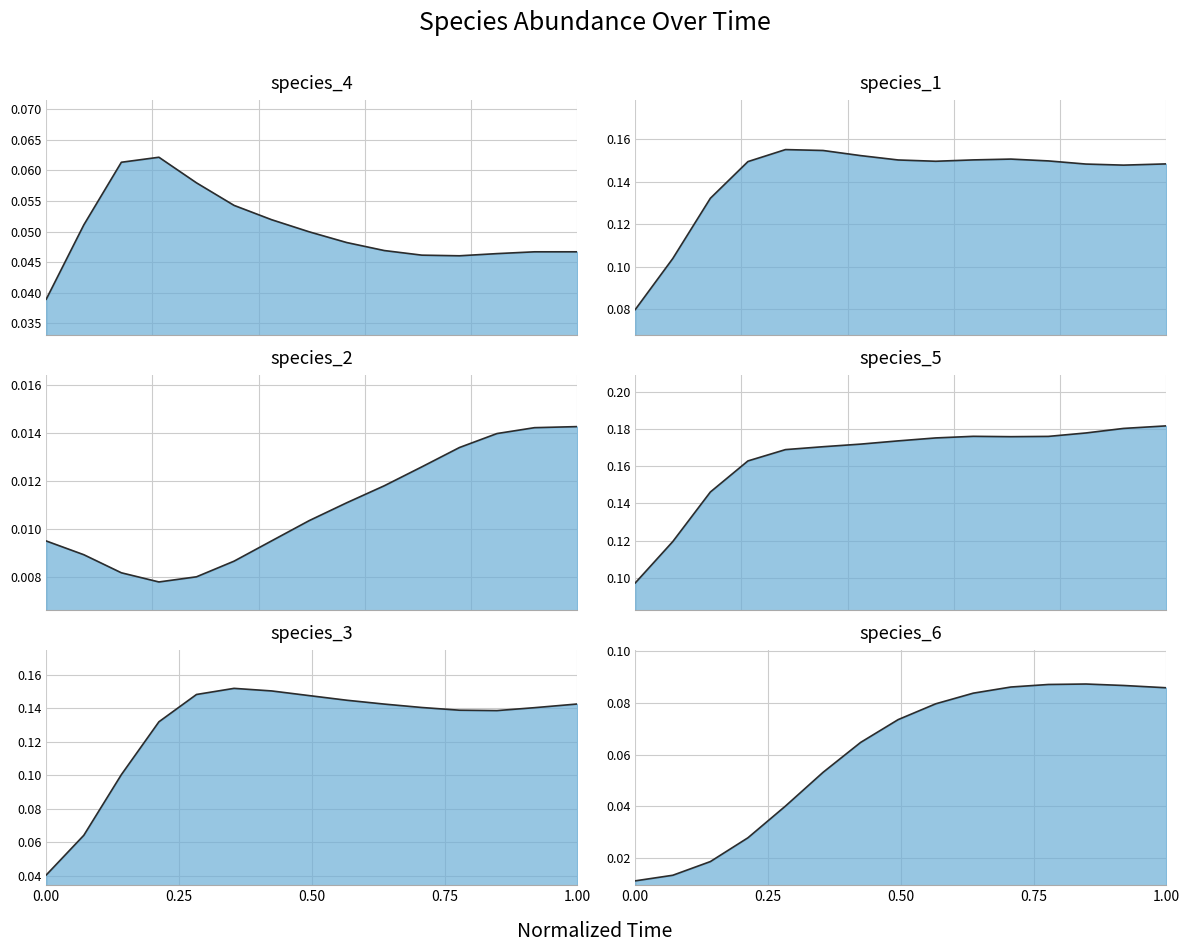

What is the sum of all species_3 values?

2.1